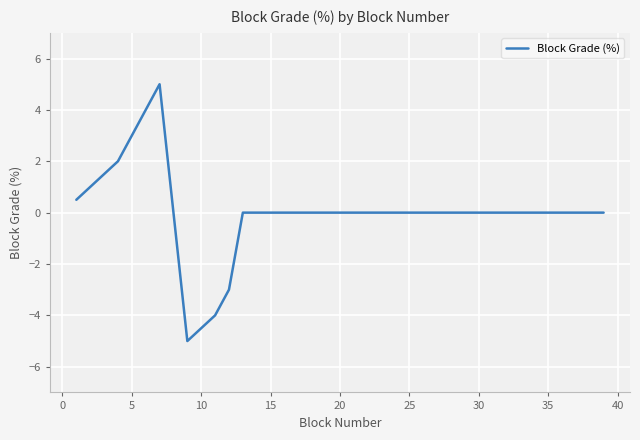

What is the greatest value displayed?

5.0